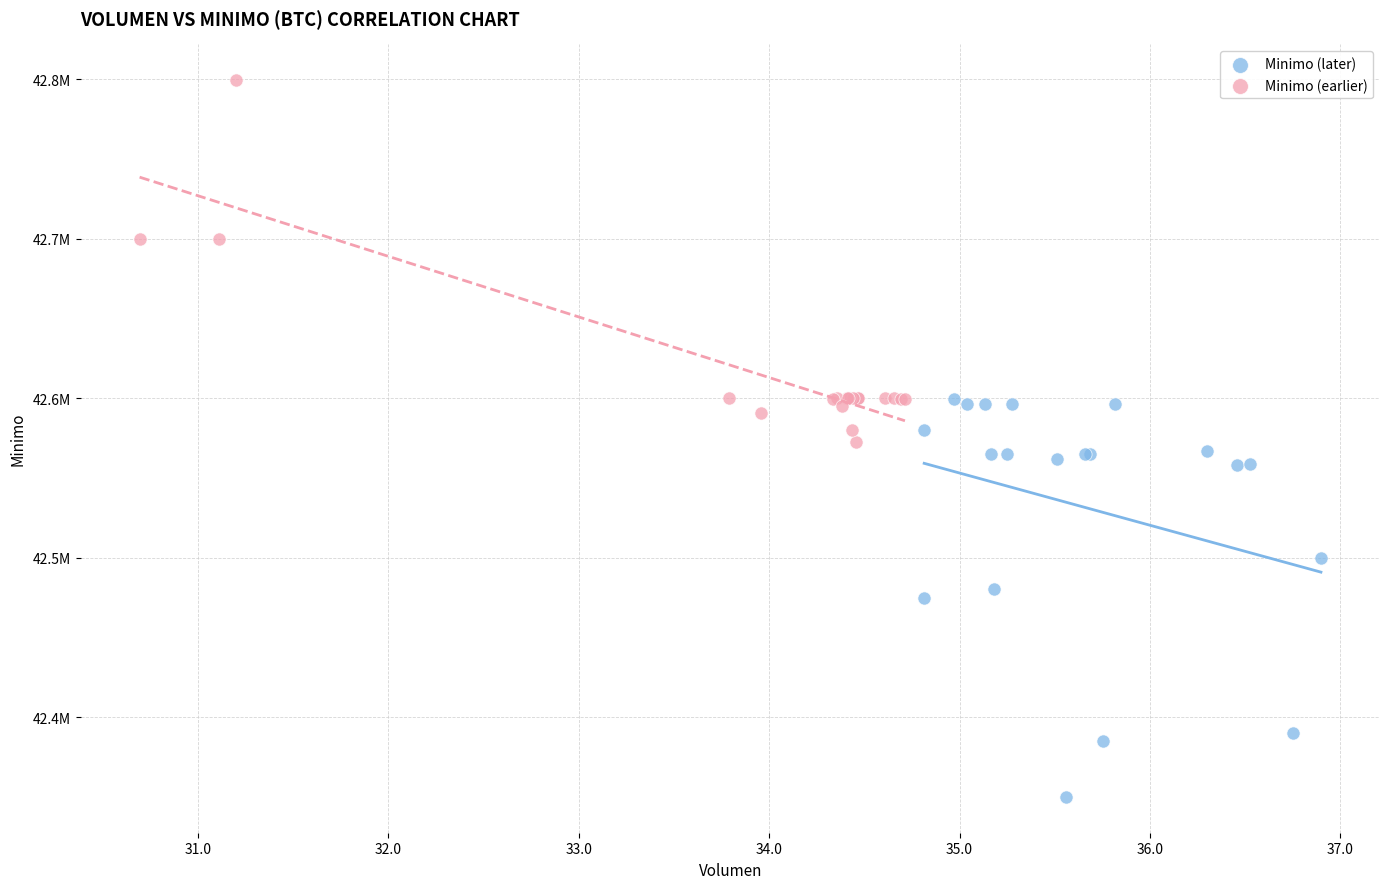

Which series has the widest spread of Y values?

Minimo (later)